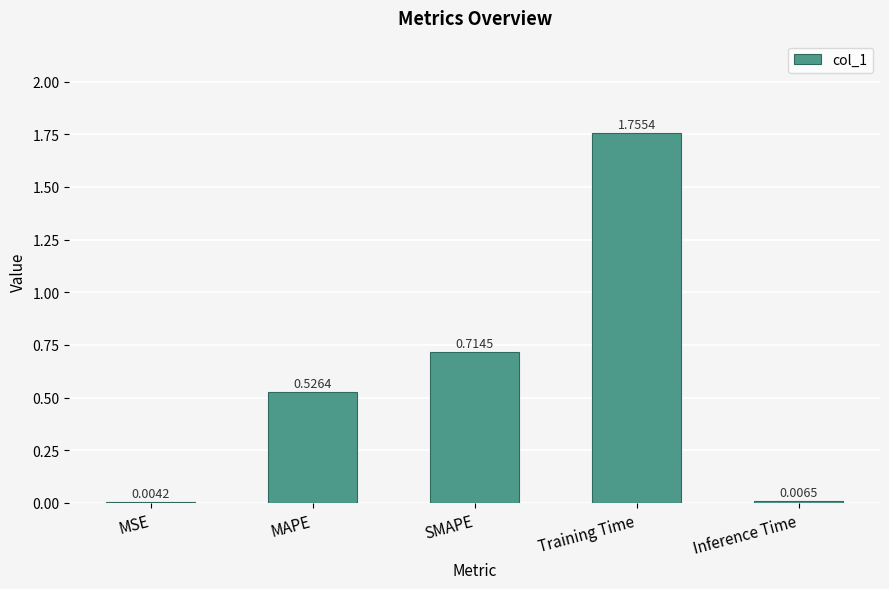

Which category has the highest value across all series?

Training Time